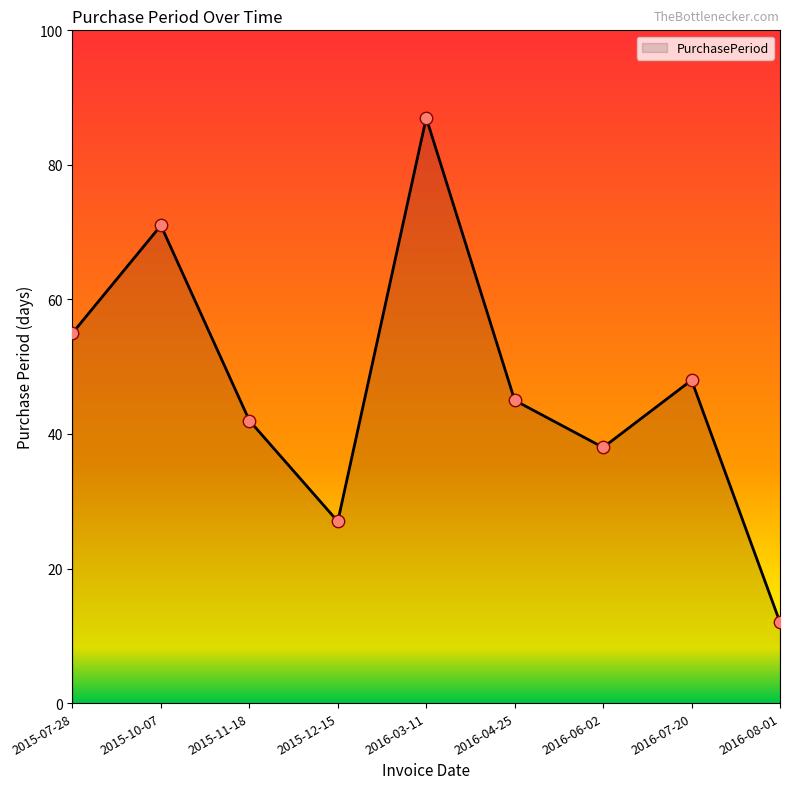

Approximately how many times larger is the value at 2015-11-18 compared to 2016-03-11?

0.5